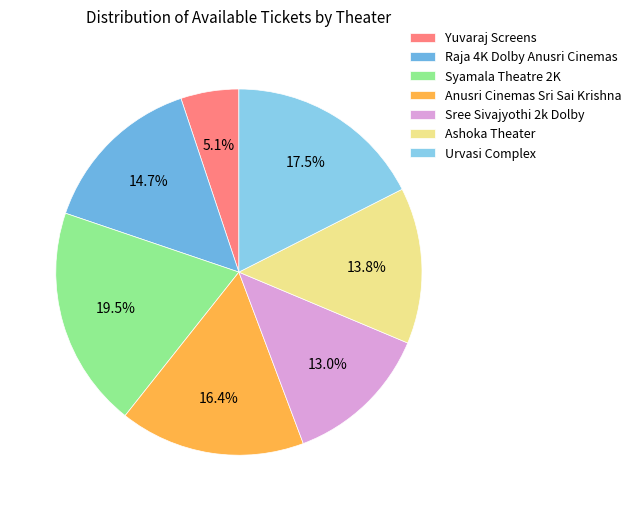

Rank the categories by value from highest to lowest.

Syamala Theatre 2K, Urvasi Complex, Anusri Cinemas Sri Sai Krishna, Raja 4K Dolby Anusri Cinemas, Ashoka Theater, Sree Sivajyothi 2k Dolby, Yuvaraj Screens